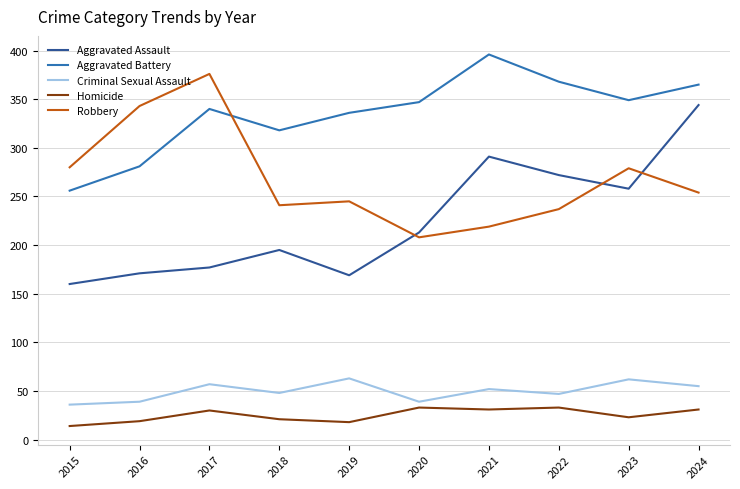

What is the difference between the maximum and minimum values in the Criminal Sexual Assault series?

27